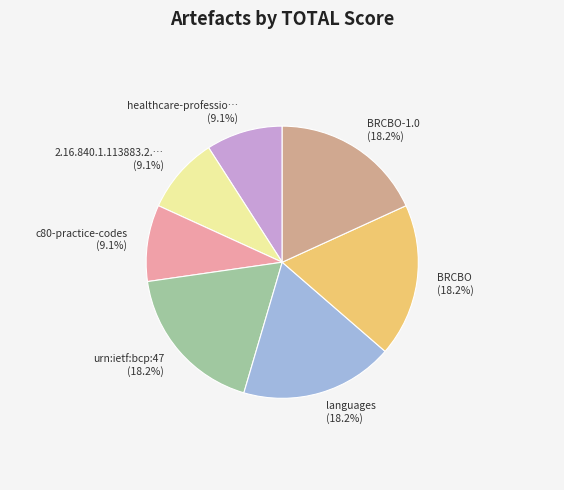

Is there any slice that represents more than half of the pie?

No